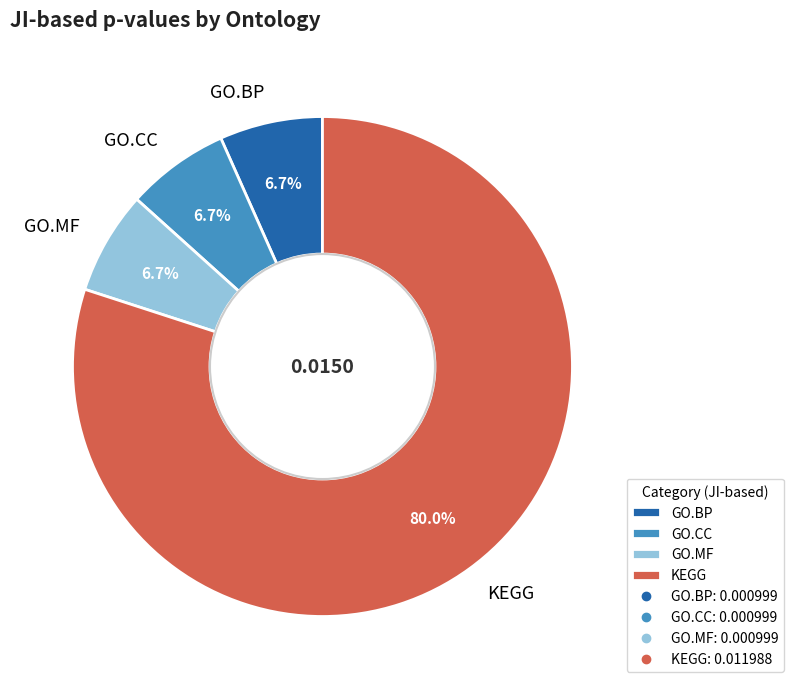

Which has a higher value, GO.BP or KEGG?

KEGG